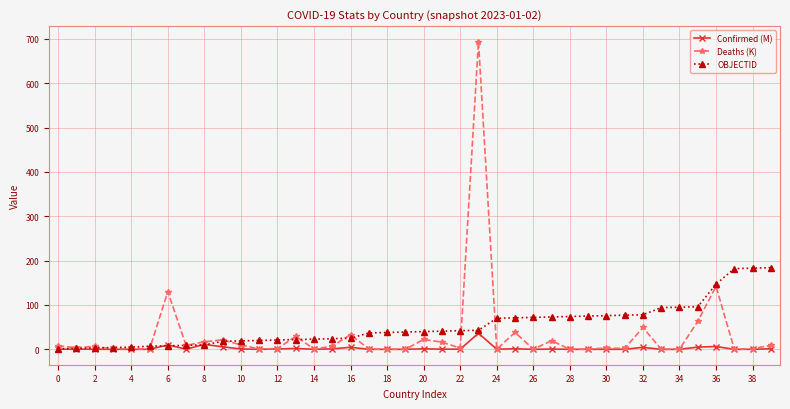

List the series in order of their peak value, lowest first.

Confirmed (M), OBJECTID, Deaths (K)